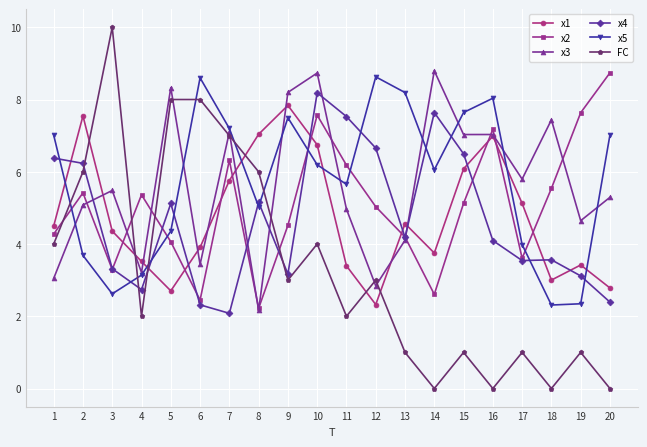

At which label does FC first exceed 3?

1